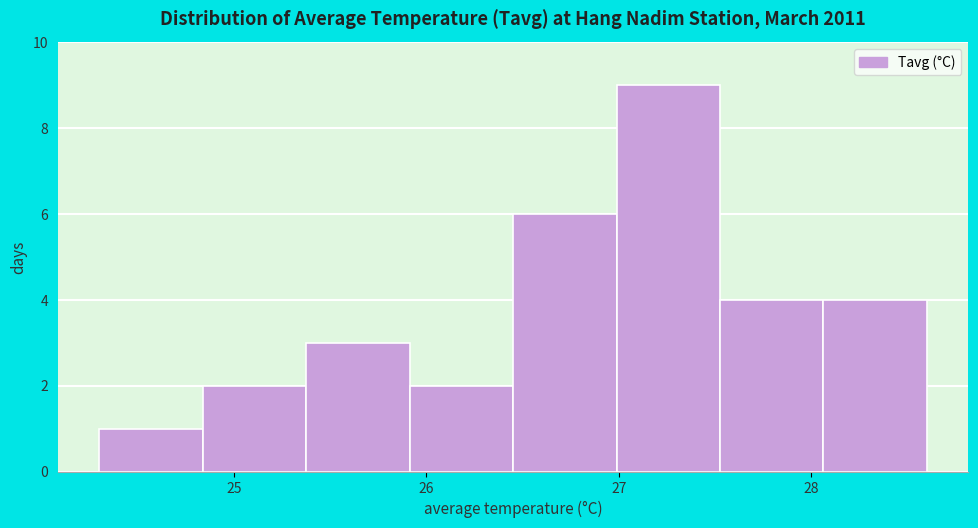

Reading left to right, transcribe this chart: for each bar, give the range it covers on the x-axis and its height. Neither the bar edges nor the heights are printed on the chart, so give them approximately, as read against the axes.

24.3 to 24.8: 1
24.8 to 25.4: 2
25.4 to 25.9: 3
25.9 to 26.5: 2
26.5 to 27.0: 6
27.0 to 27.5: 9
27.5 to 28.1: 4
28.1 to 28.6: 4